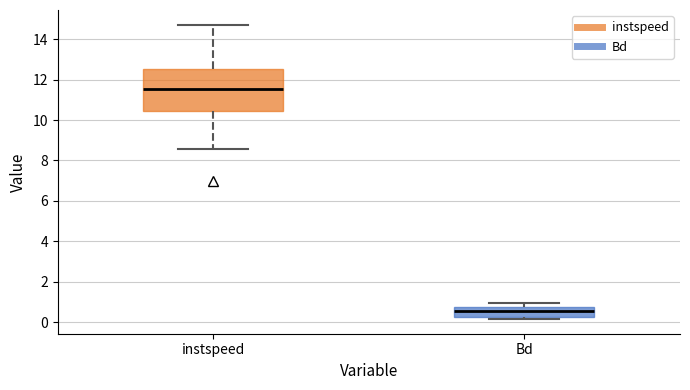

Reading left to right, read every box against the y-axis: the position of its median line, the range the box covers, and the ends of its whiskers. The values are not printed on the chart, so give them approximately, as read against the axis.

instspeed: median 11.6, box 10.4 to 12.6, whiskers 8.6 to 14.8
Bd: median 0.6, box 0.2 to 0.8, whiskers 0.2 (just below the box's lower edge) to 1.0